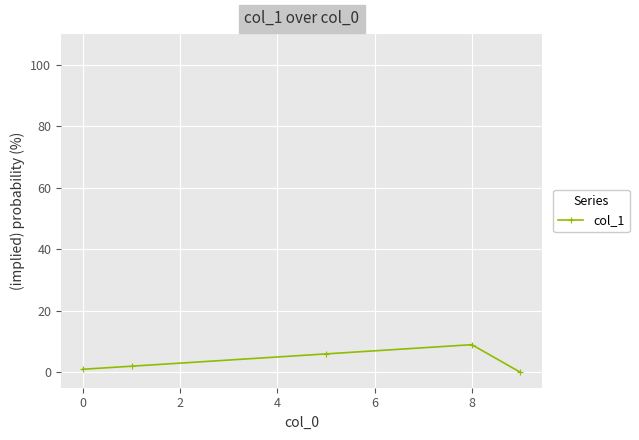

What is the sum of all values?

18